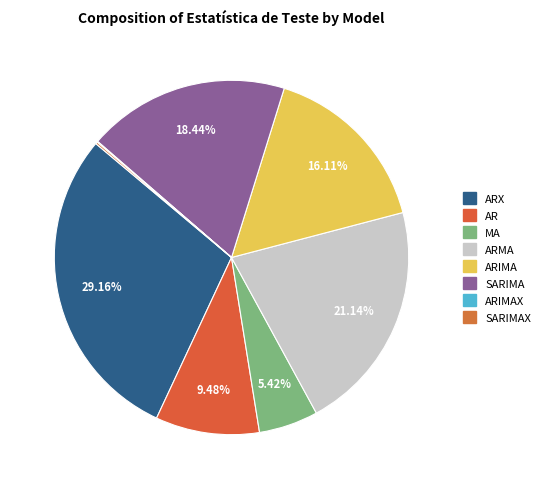

What is the smallest slice in the pie chart?

ARIMAX